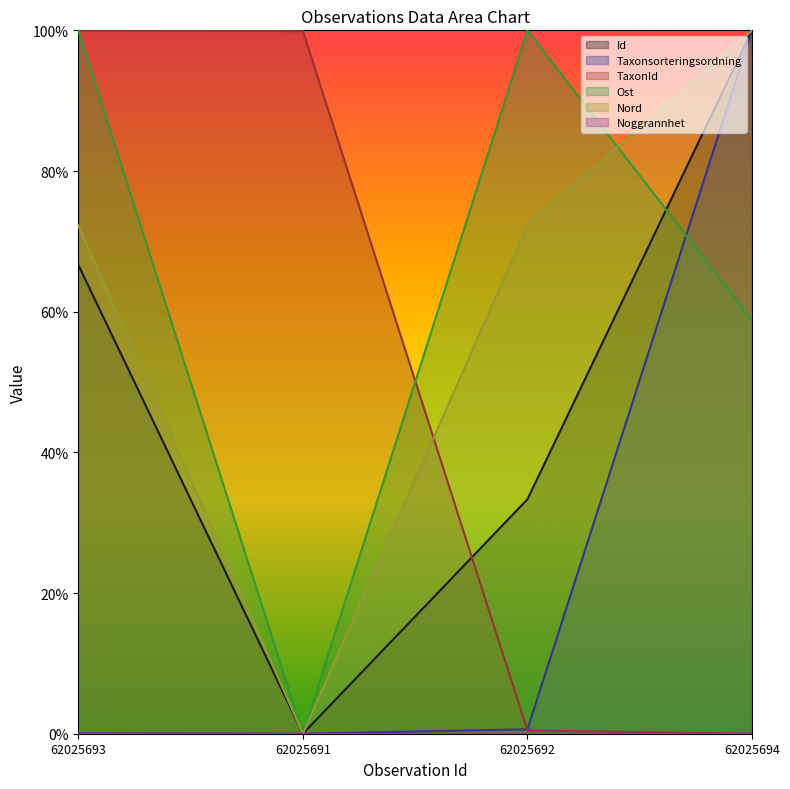

How many intersections are there between Nord and TaxonId?

1